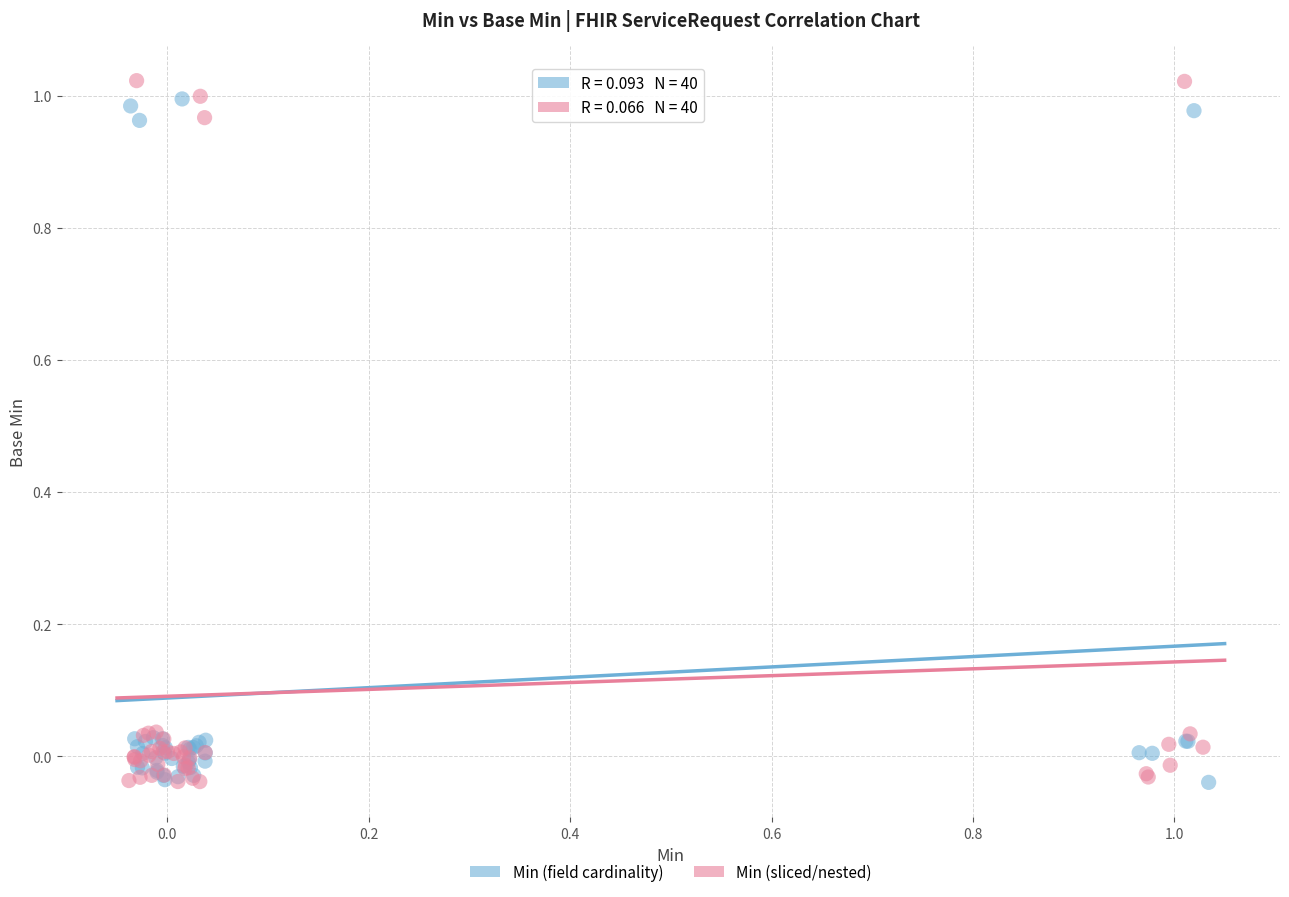

What are all the series names shown in the legend?

Min (field cardinality), Min (sliced/nested)